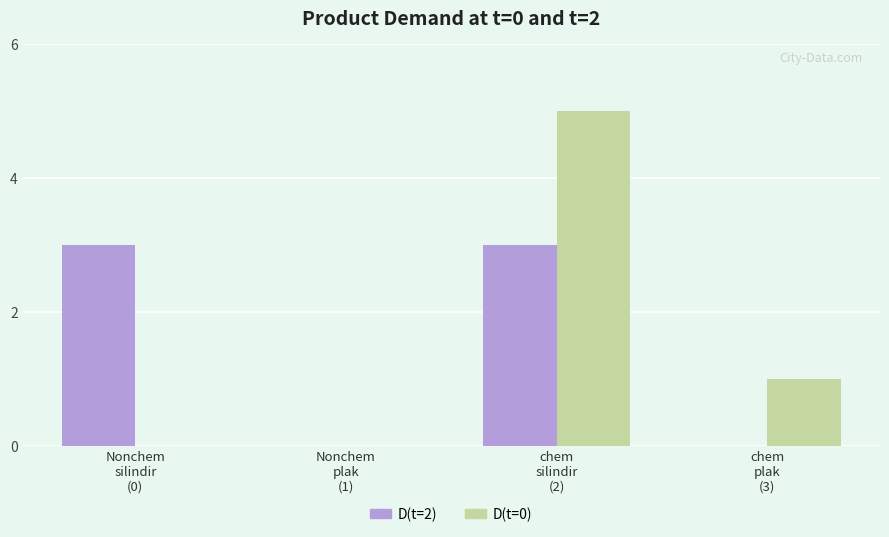

Reading left to right, what are all the values shown in this chart?

D(t=2): 3	0	3	0
D(t=0): 0	0	5	1